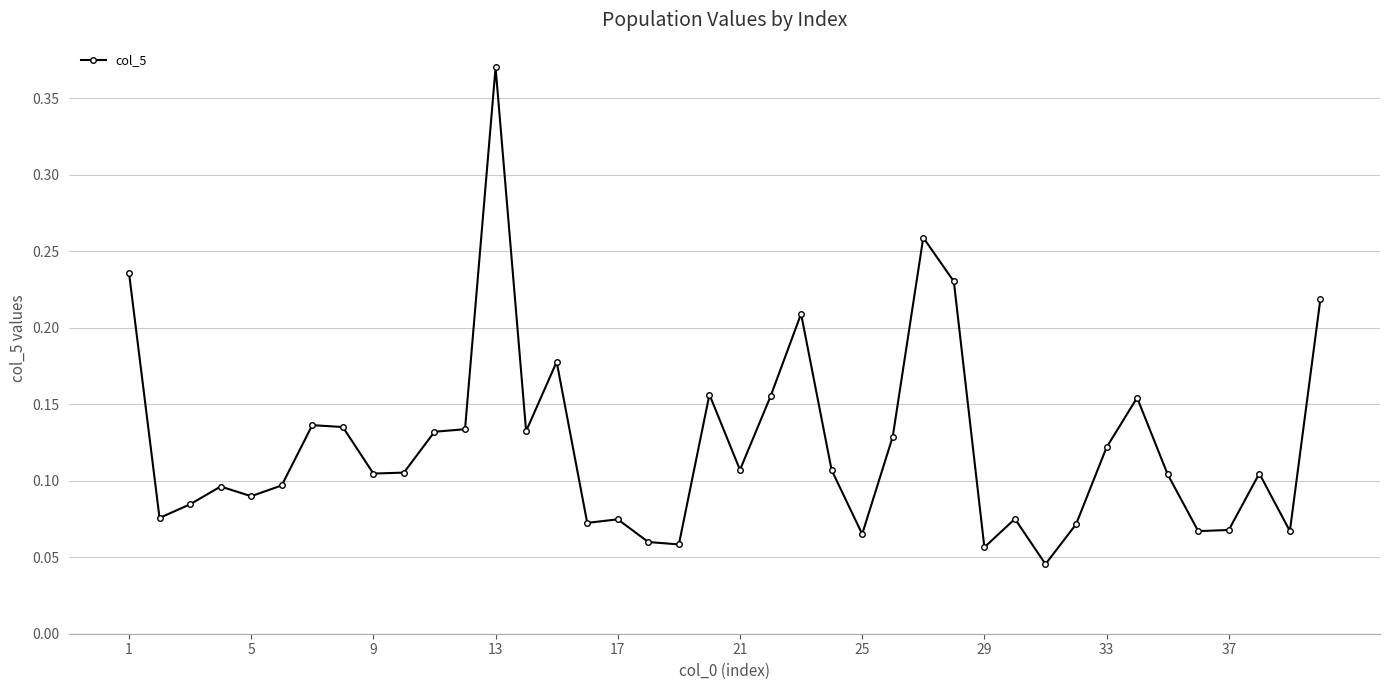

What is the sum of all values?

4.9